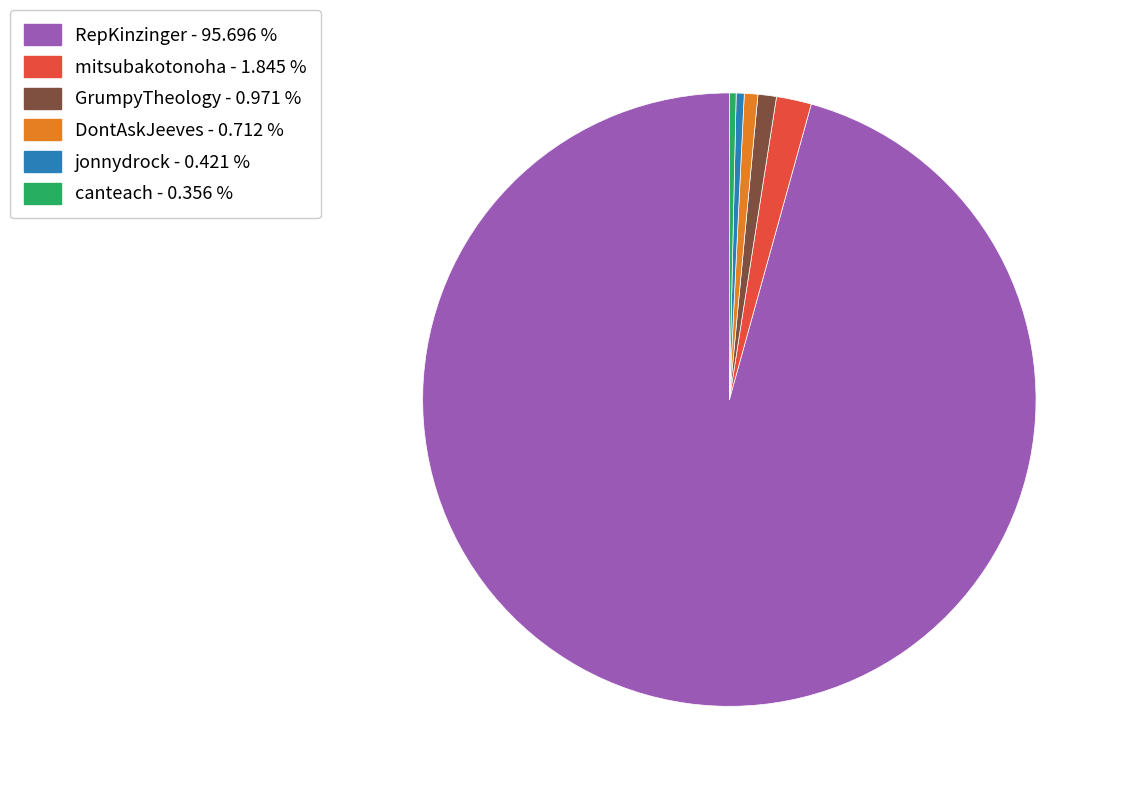

Which slice is the largest?

RepKinzinger - 95.696 %